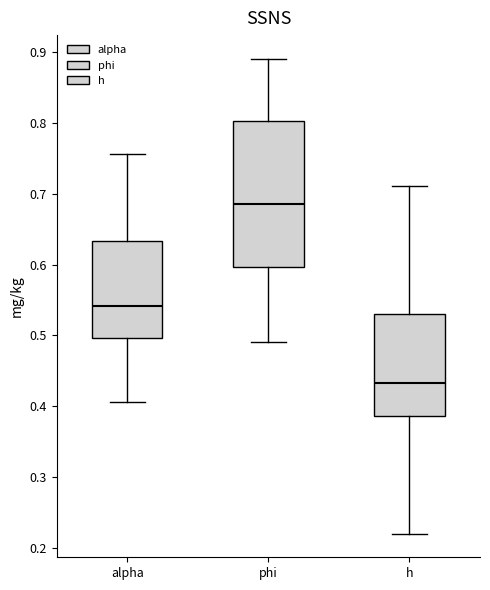

Reading left to right, read every box against the y-axis: the position of its median line, the range the box covers, and the ends of its whiskers. The values are not printed on the chart, so give them approximately, as read against the axis.

alpha: median 0.54, box 0.50 to 0.63, whiskers 0.41 to 0.76
phi: median 0.69, box 0.60 to 0.80, whiskers 0.49 to 0.89
h: median 0.43, box 0.39 to 0.53, whiskers 0.22 to 0.71